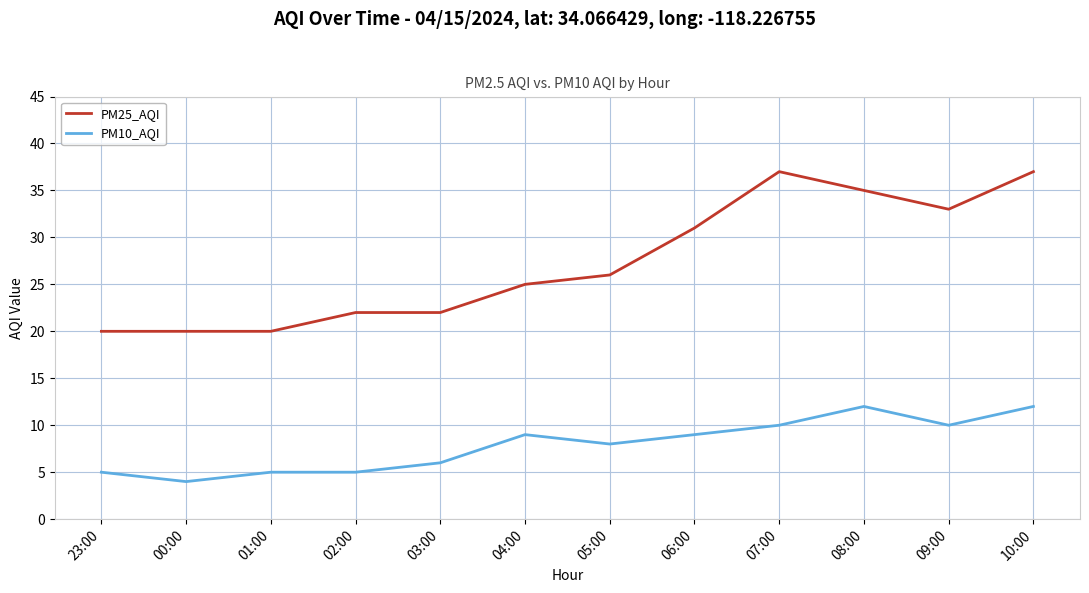

True or false: PM25_AQI and PM10_AQI cross at least once.

False